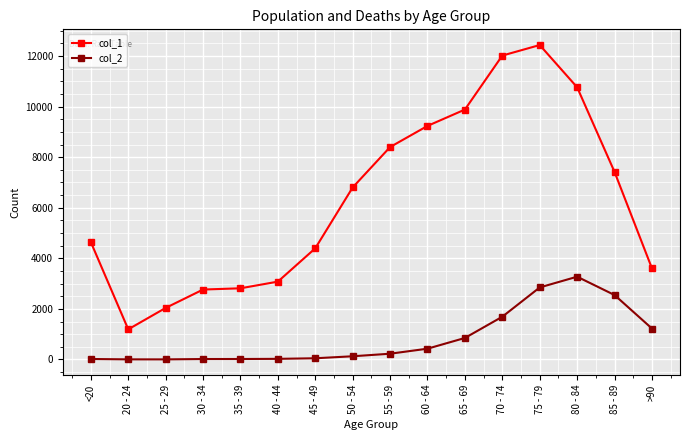

Rank the series by their average value, from highest to lowest.

col_1, col_2